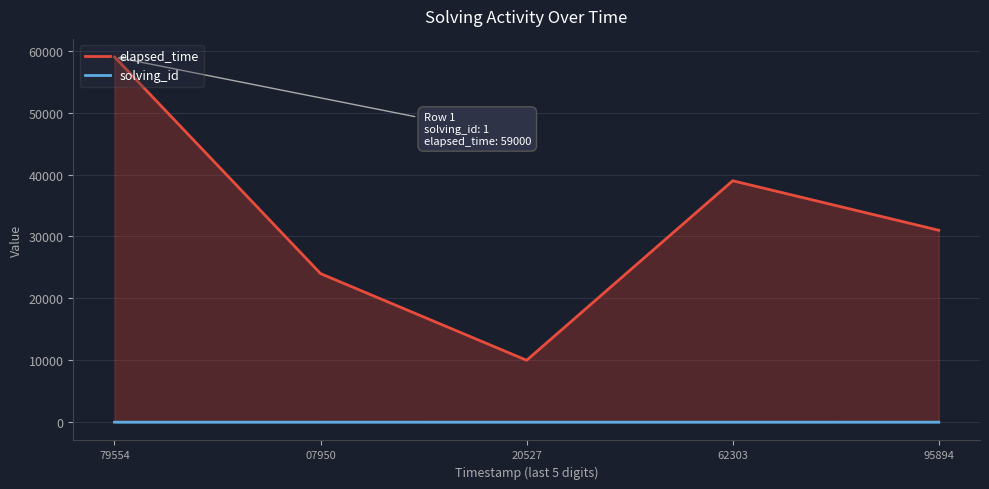

At which label does solving_id reach its minimum?

79554